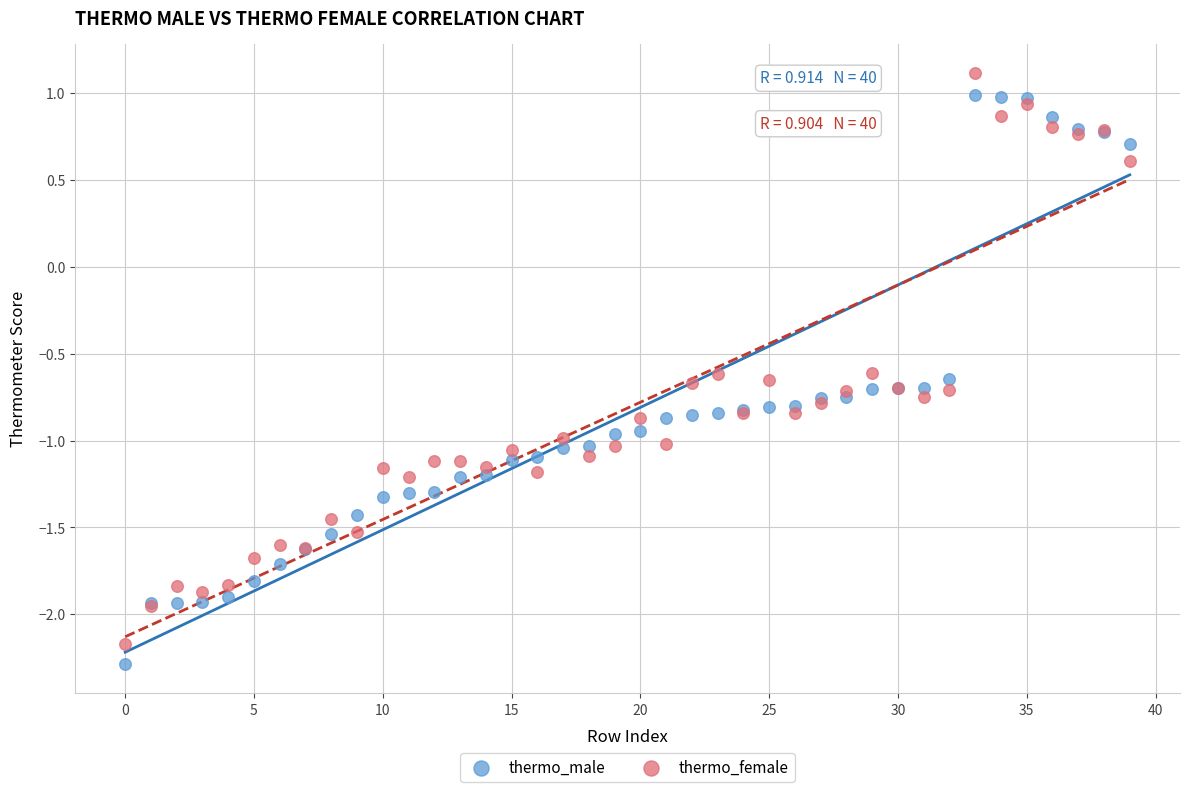

Which series contains the lowest Y value?

thermo_male